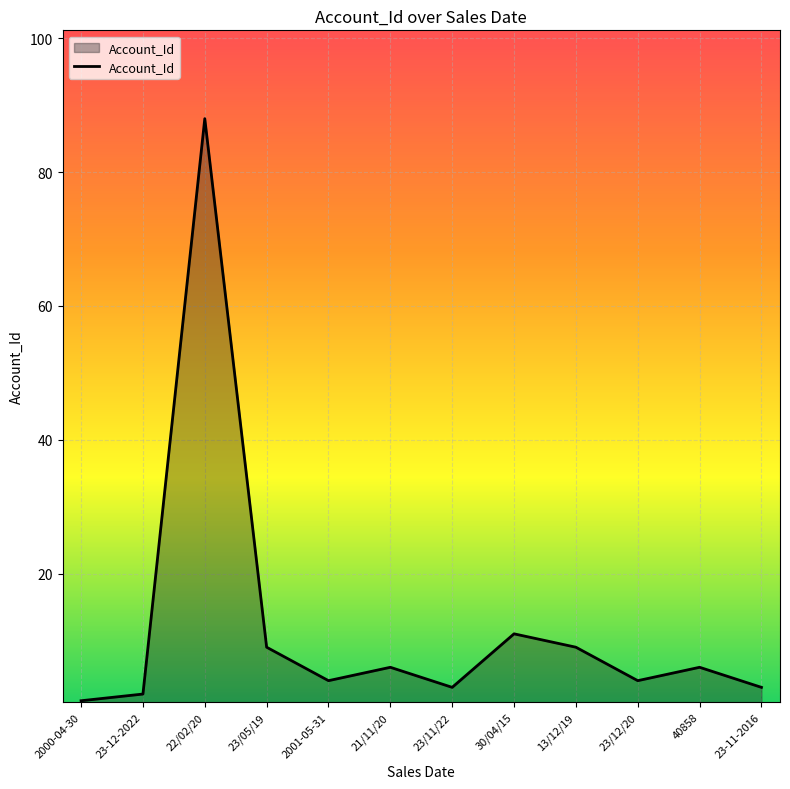

How many categories are shown in the chart?

12